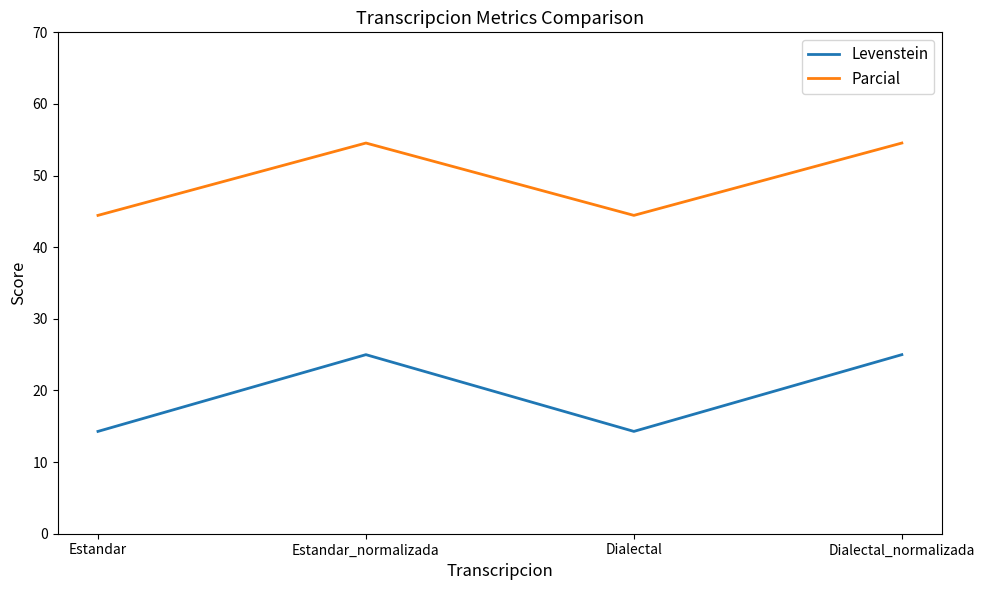

Reading left to right, what are all the values shown in this chart?

Levenstein: Estandar=14.3	Estandar_normalizada=25.0	Dialectal=14.3	Dialectal_normalizada=25.0
Parcial: Estandar=44.4	Estandar_normalizada=54.5	Dialectal=44.4	Dialectal_normalizada=54.5